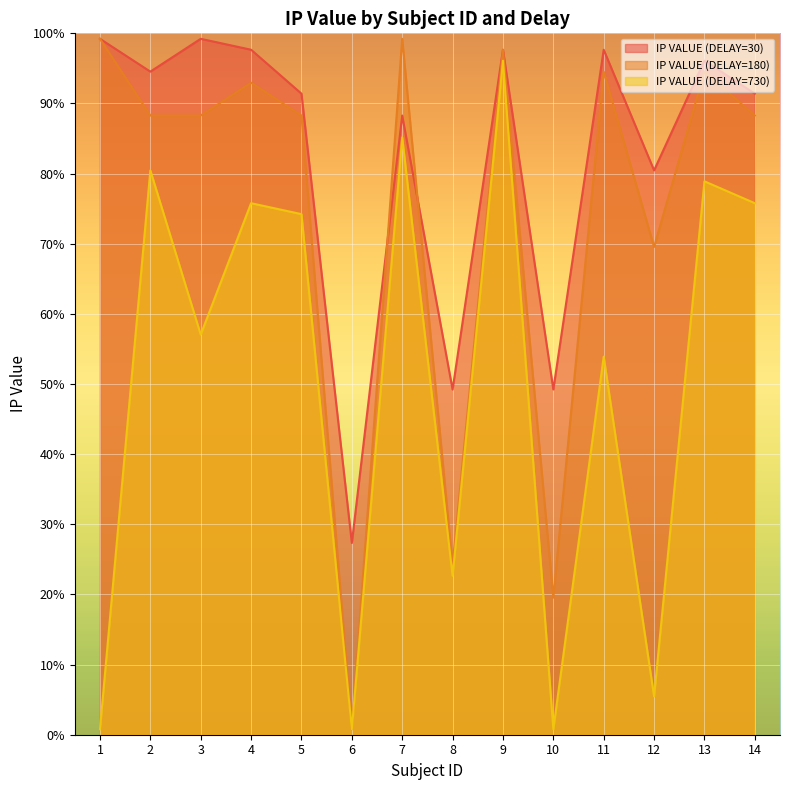

Which series ends up on top after the final intersection of IP VALUE (DELAY=180) and IP VALUE (DELAY=30)?

IP VALUE (DELAY=30)